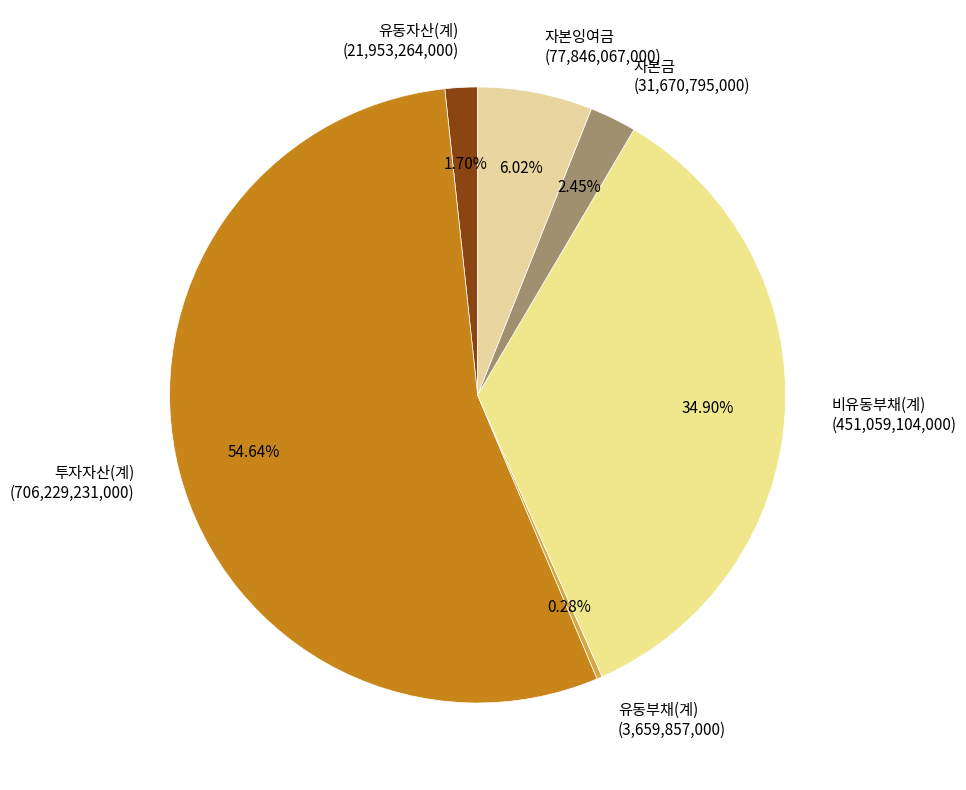

Which slice is the smallest?

유동부채(계)